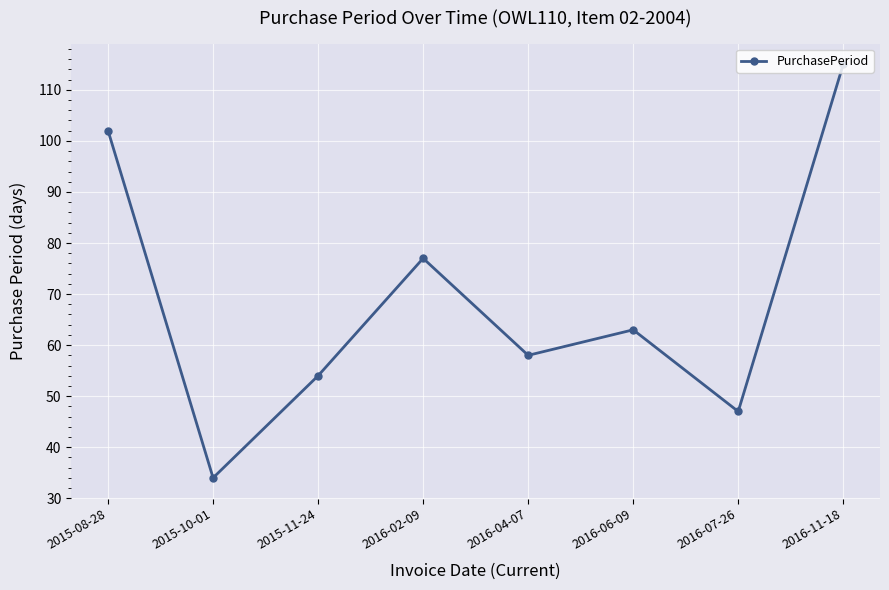

True or false: there are more than 0 points higher than both neighbors.

True